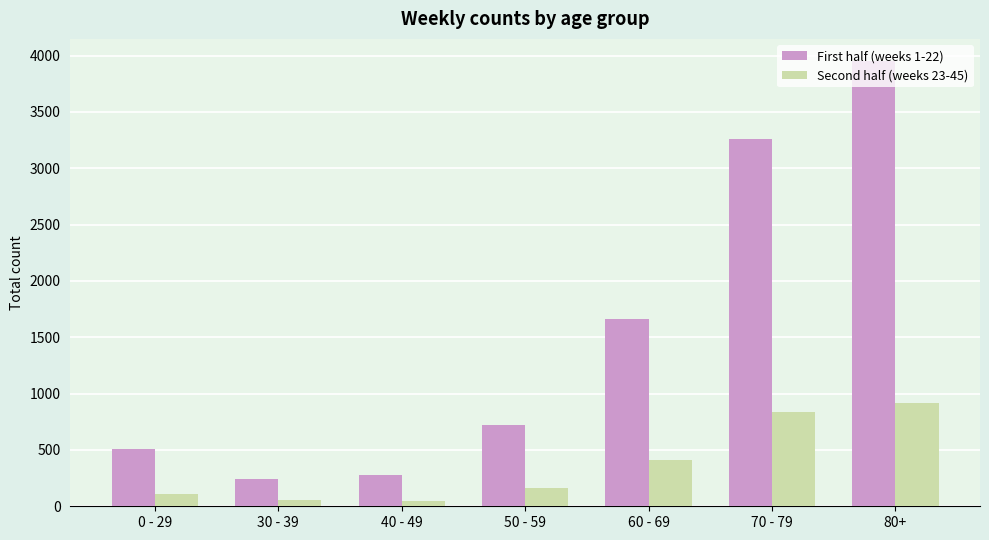

What is the label of the 7th bar from the right?

0 - 29